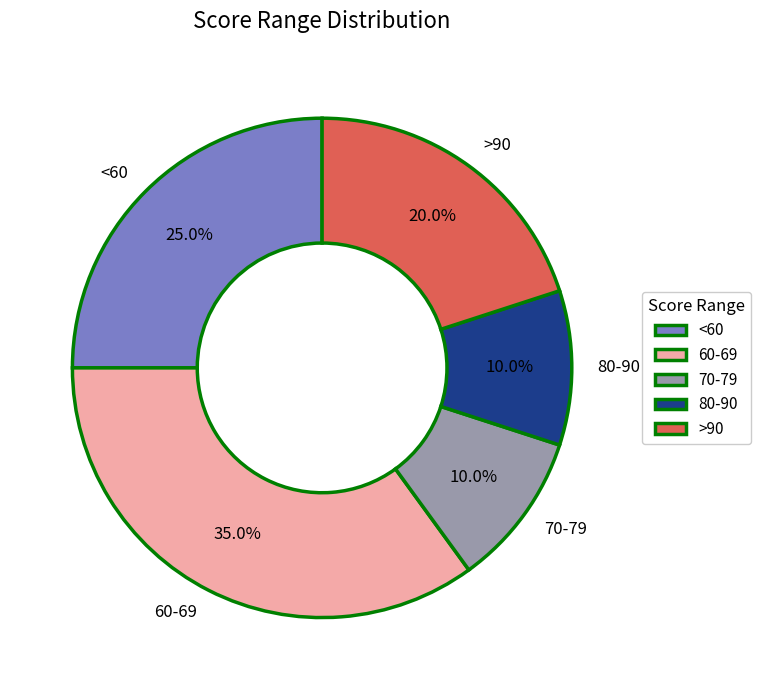

Between >90 and 70-79, which is larger?

>90